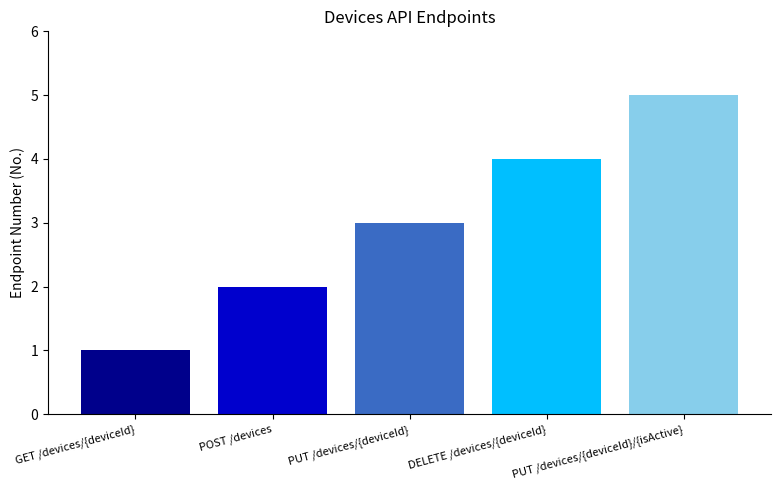

What is the greatest value displayed?

5